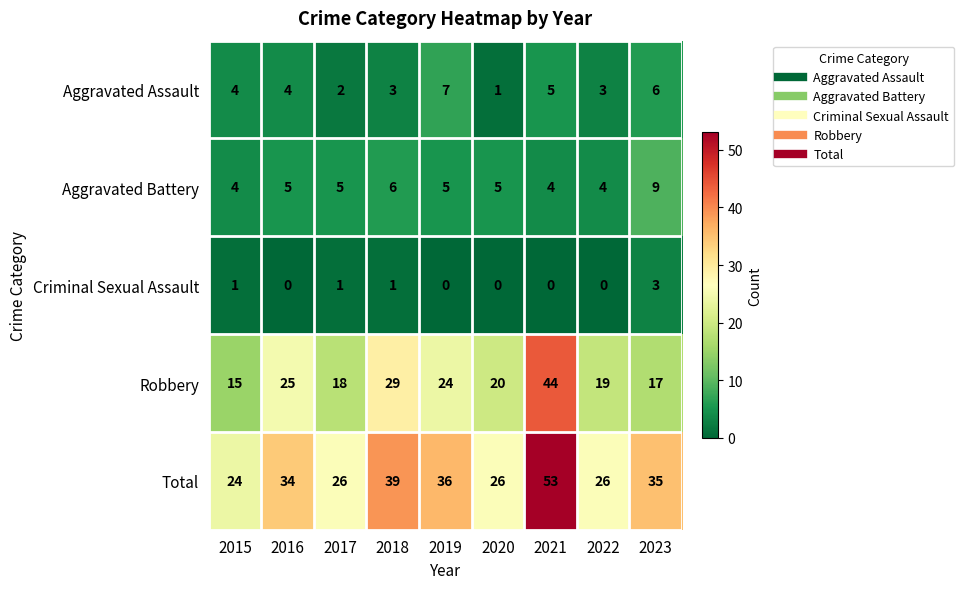

Is it true that Aggravated Battery equals 4 at 2015?

True